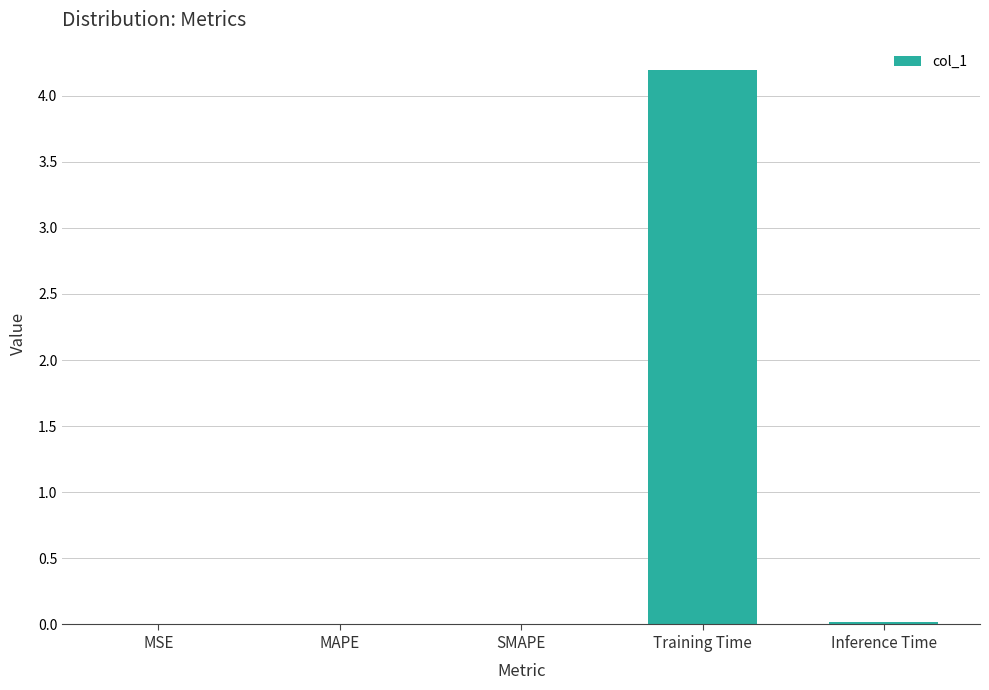

At which category does the chart reach its peak across all series?

Training Time